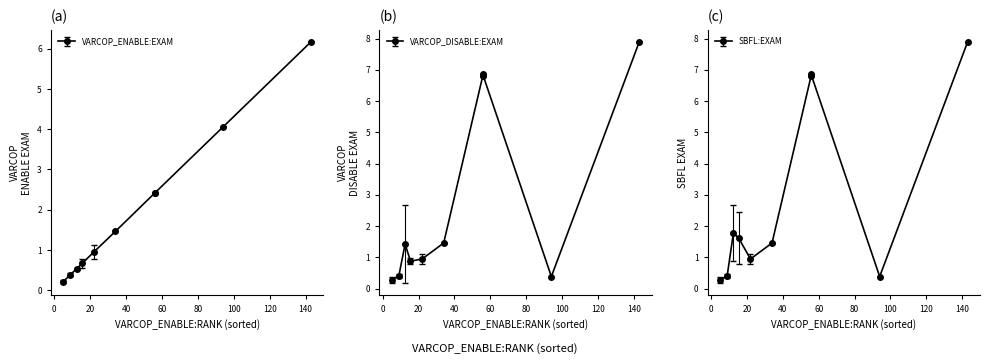

At which label does SBFL:EXAM reach its minimum?

4